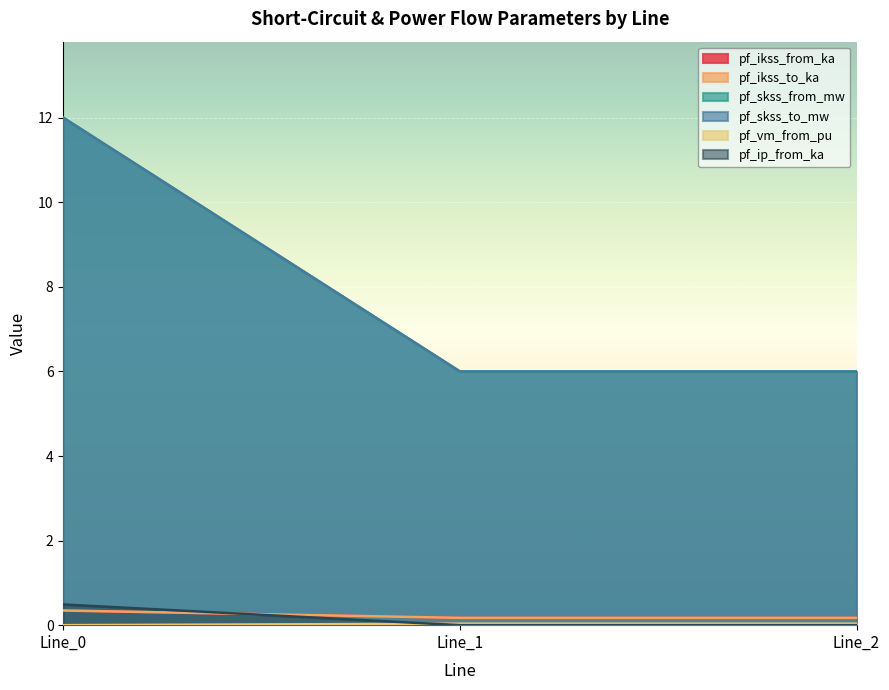

Which label corresponds to the smallest value in the chart?

Line_0